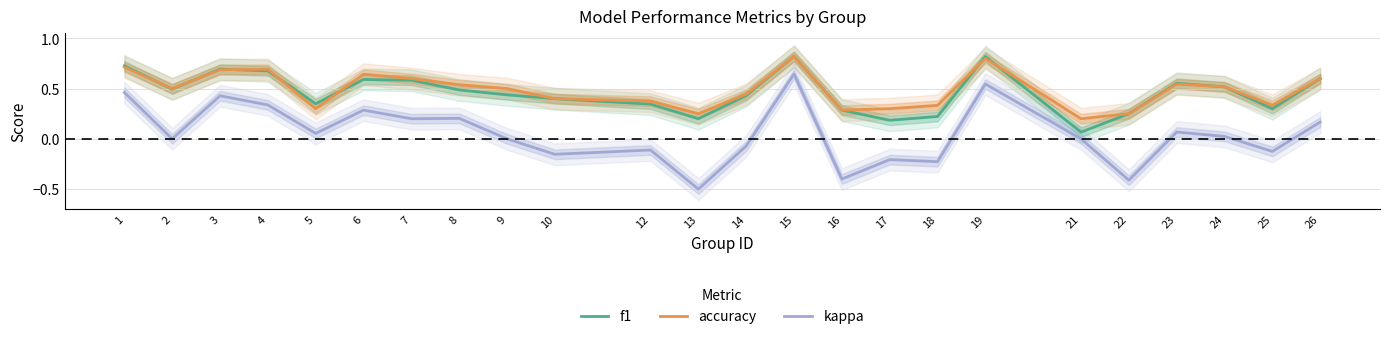

At which label does accuracy reach its peak?

15